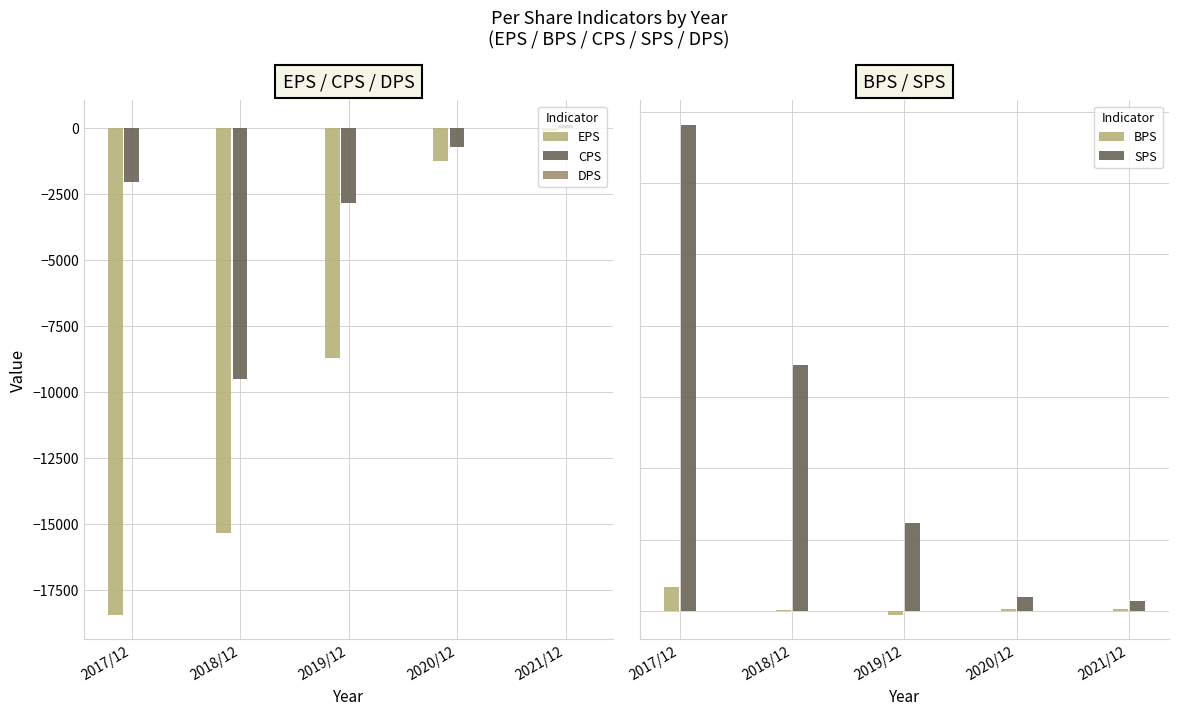

Where does the CPS series first go above -2058?

2020/12